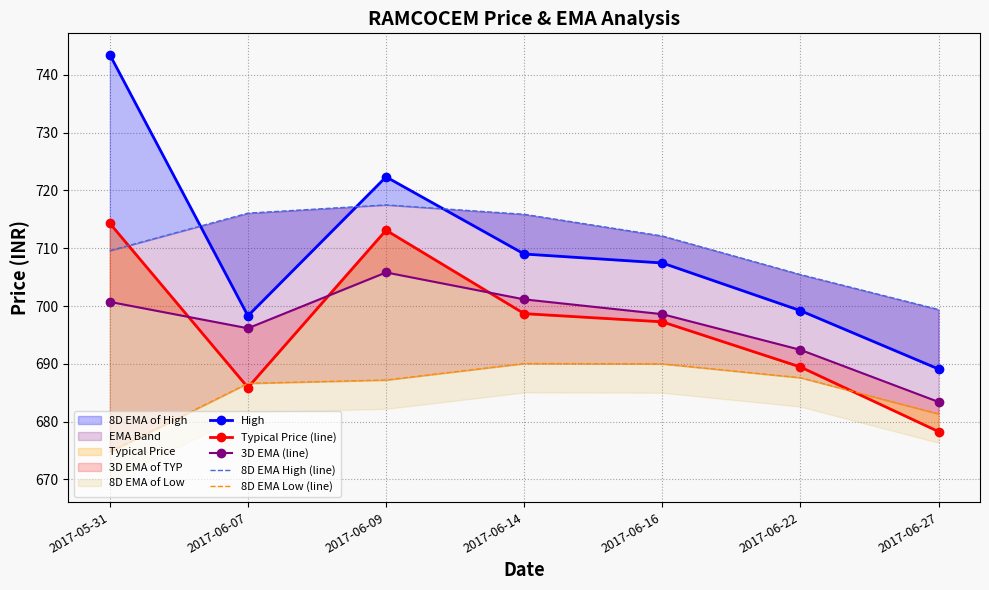

Where is the first local minimum for Typical Price (line)?

2017-06-07